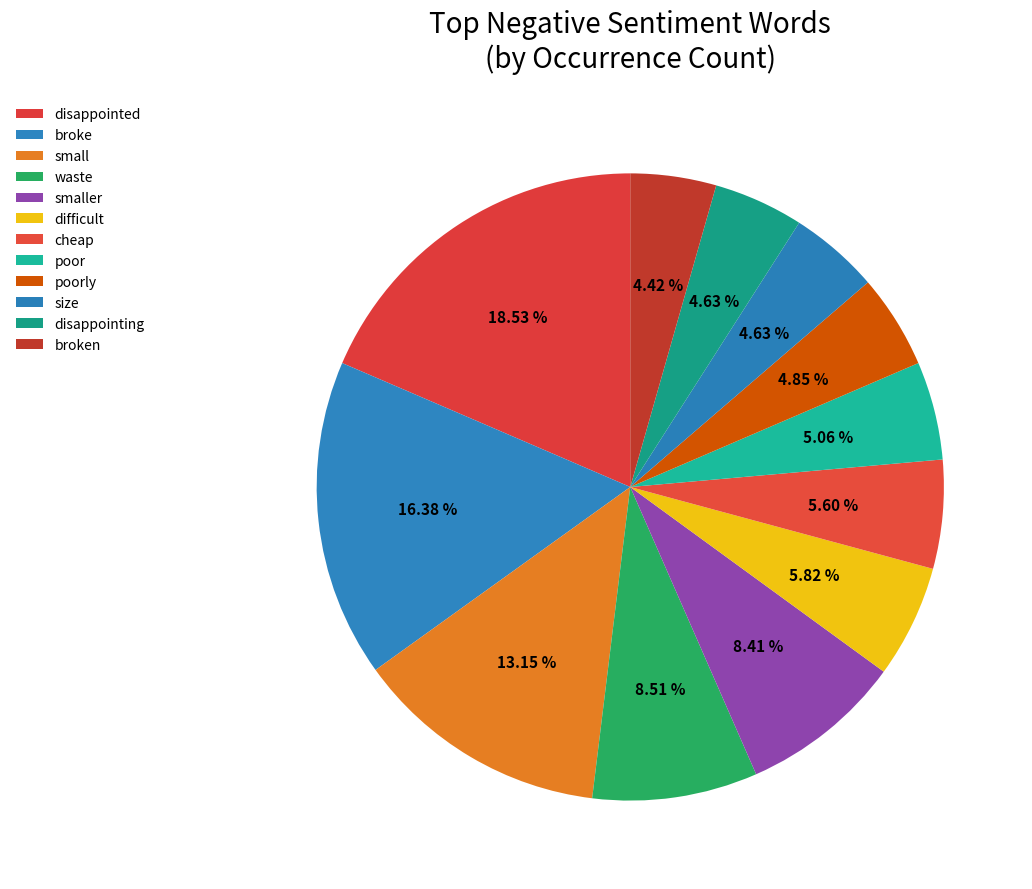

To the nearest percent, what is the combined percentage of size and poor?

10%